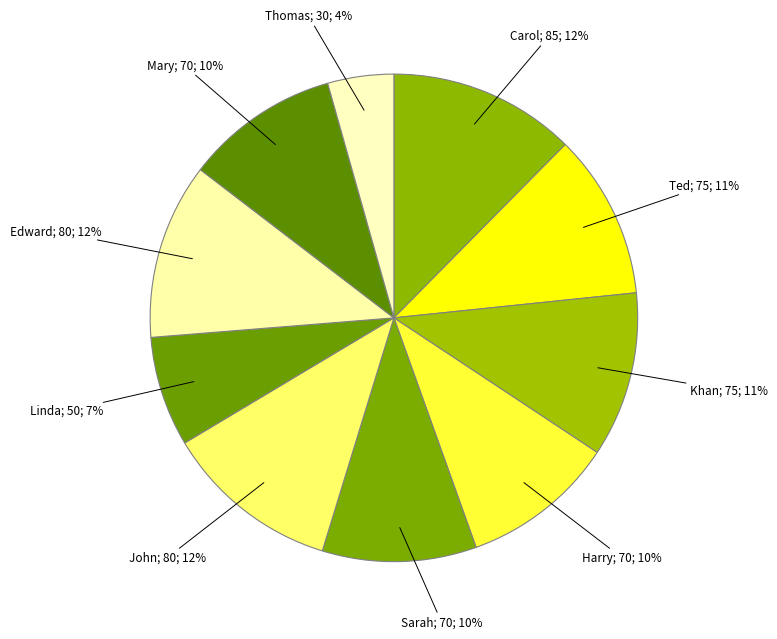

How many segments does this pie chart have?

10